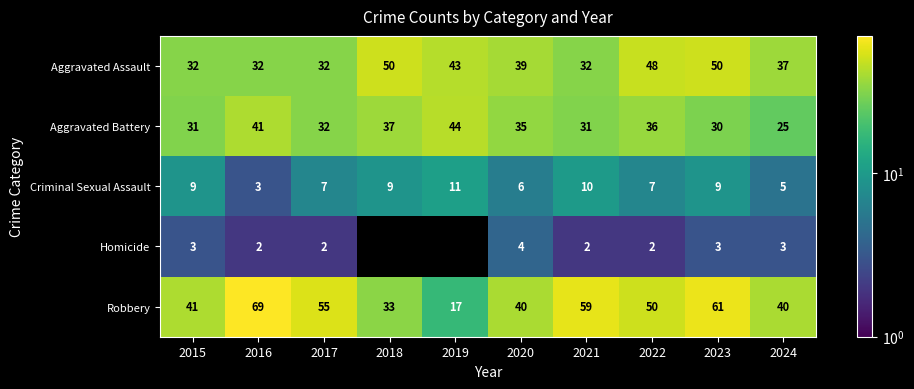

The Criminal Sexual Assault series shows 9 at 2018. True or false?

True